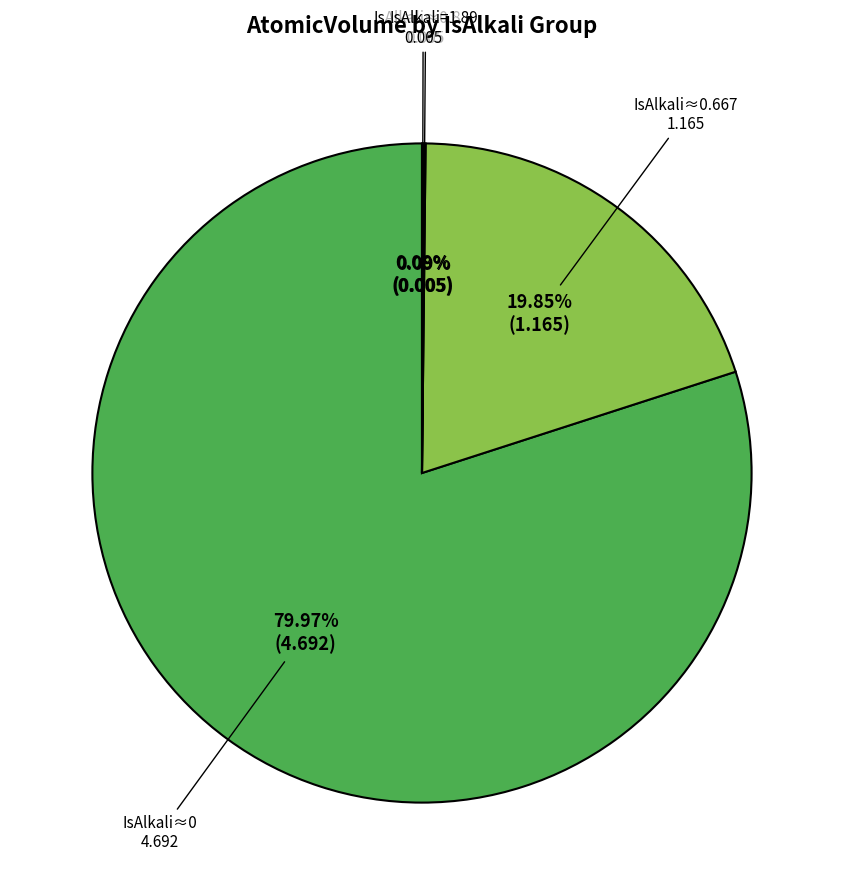

Which category has the biggest portion of the pie?

IsAlkali≈0